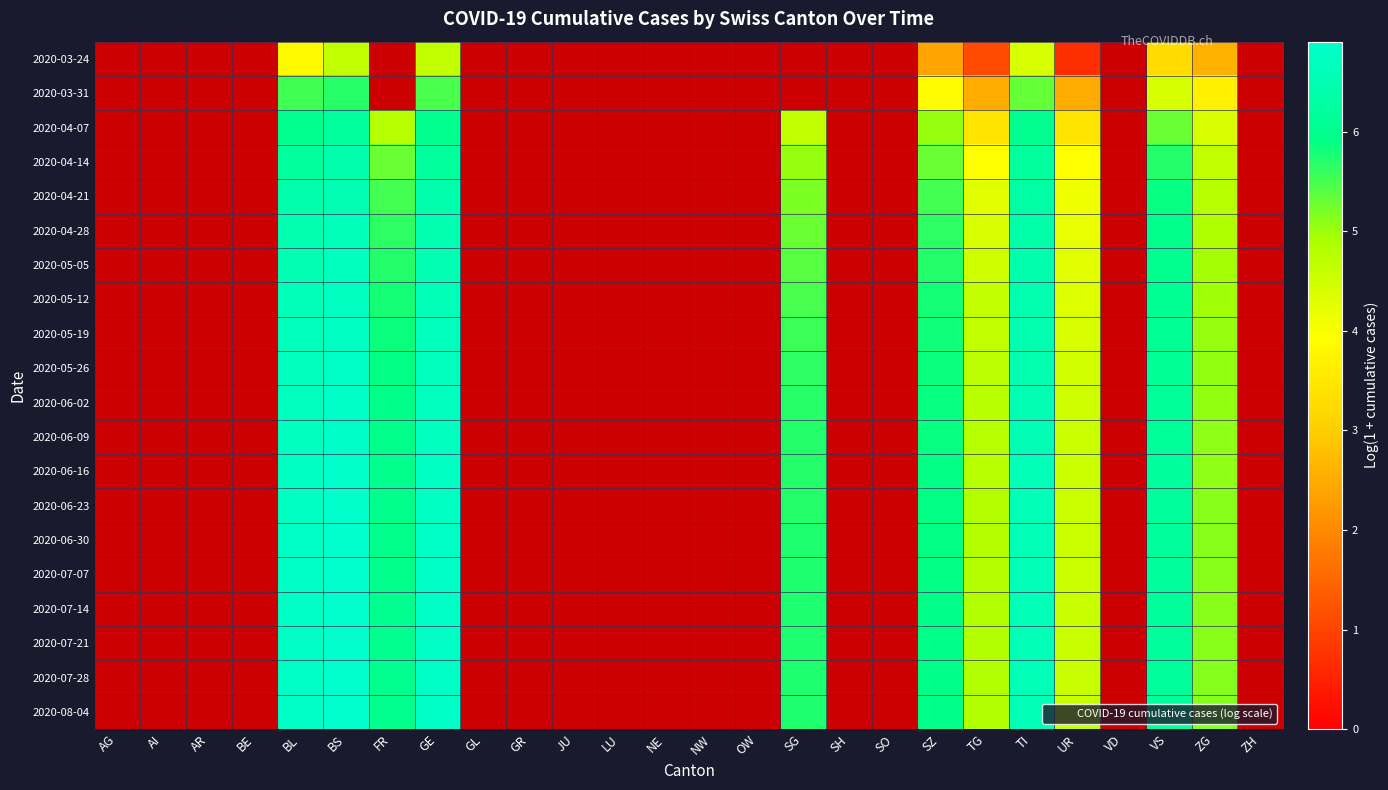

True or false: 2020-05-26 has a value of 3.2 at ZG.

False